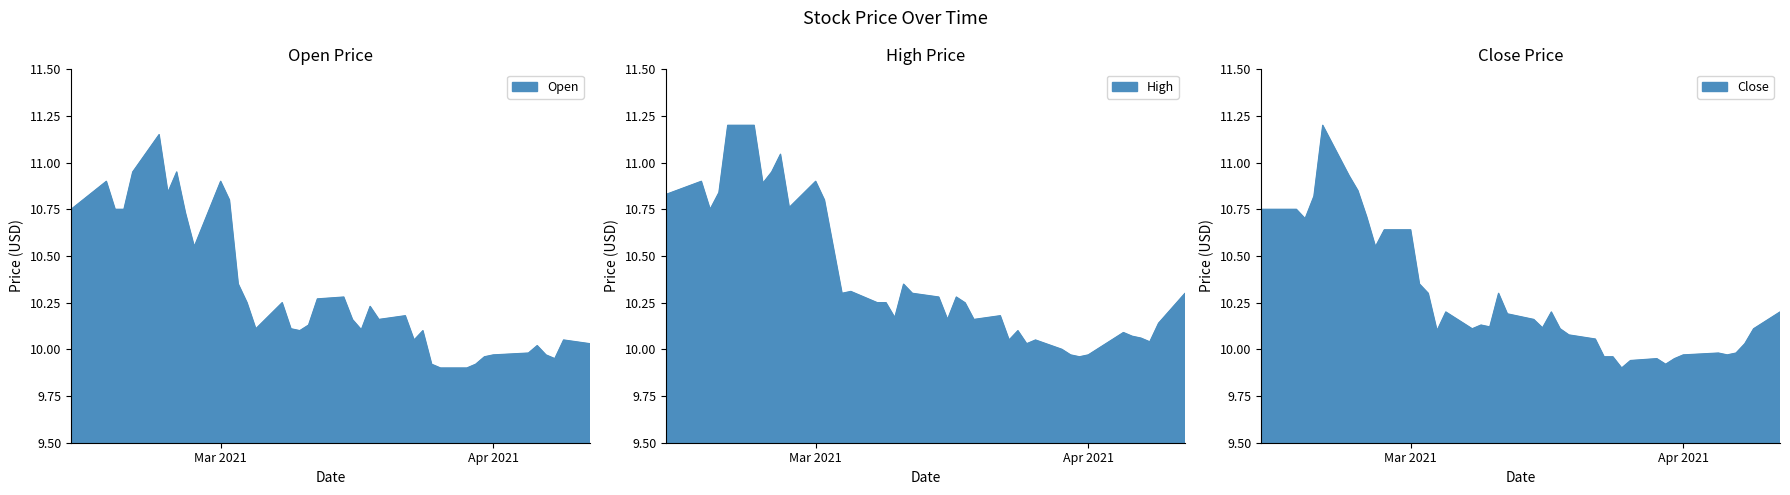

The Low series shows 14.2 at 2021-03-24. True or false?

False